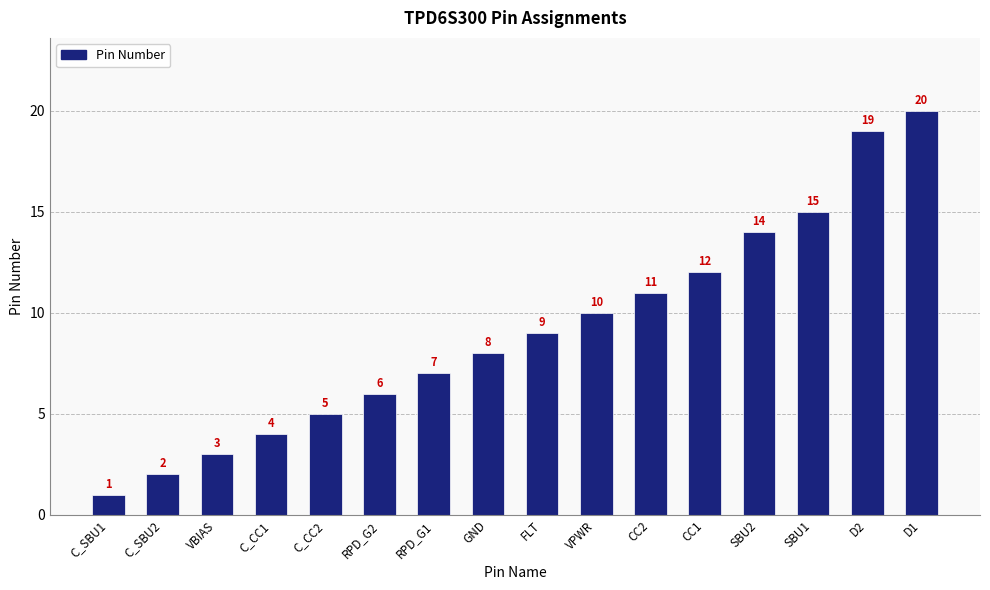

What is the label of the 9th bar from the left?

FLT